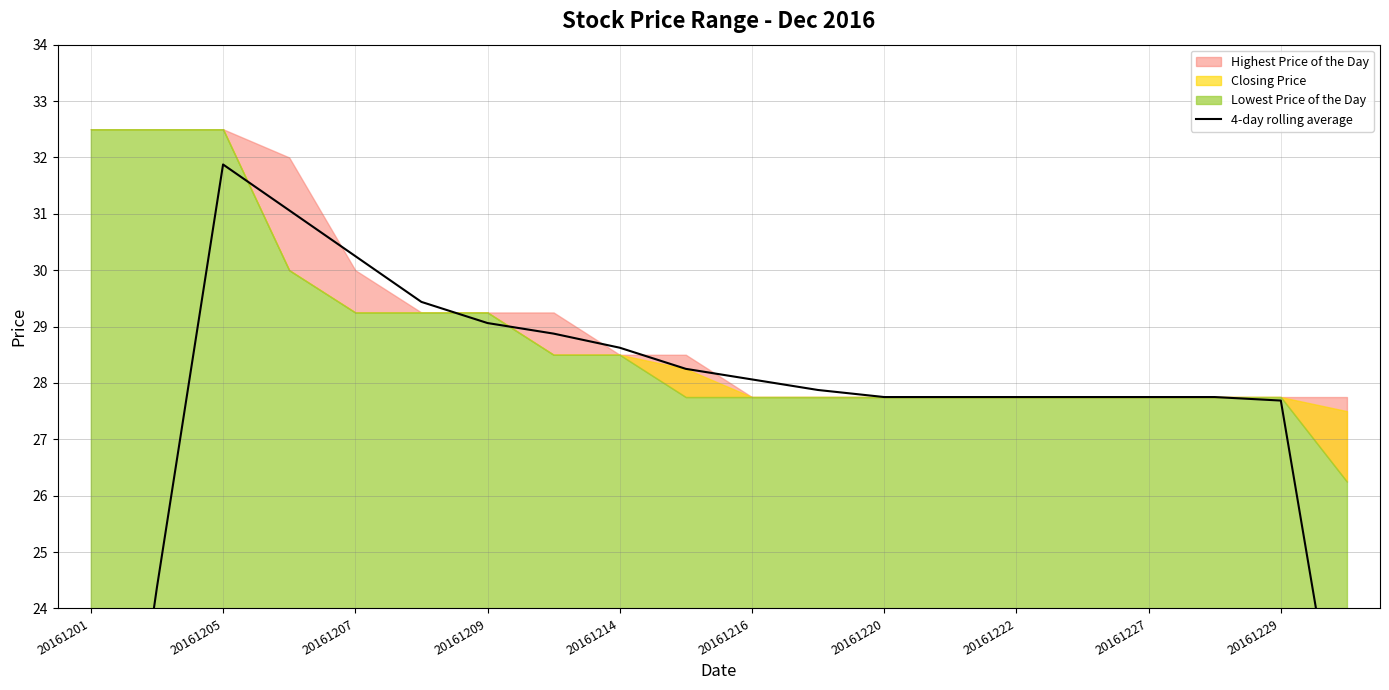

How many data points does each series have?

20